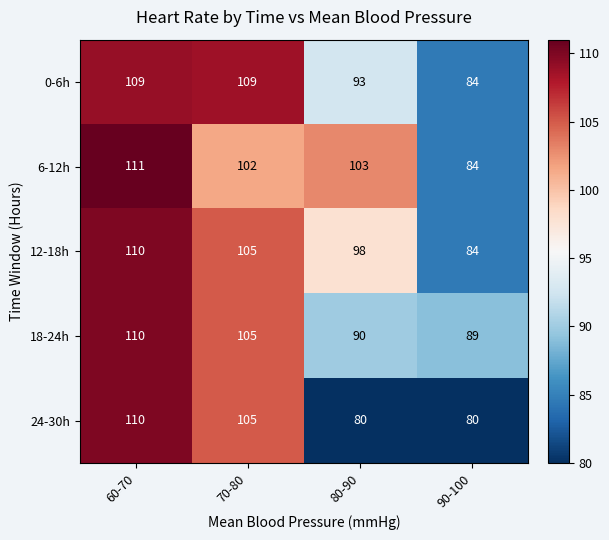

Rank the categories by 6-12h value from lowest to highest.

90-100, 70-80, 80-90, 60-70